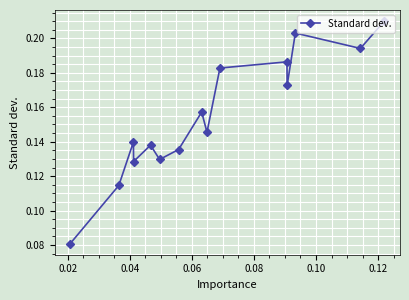

What is the sum of all values?

2.3